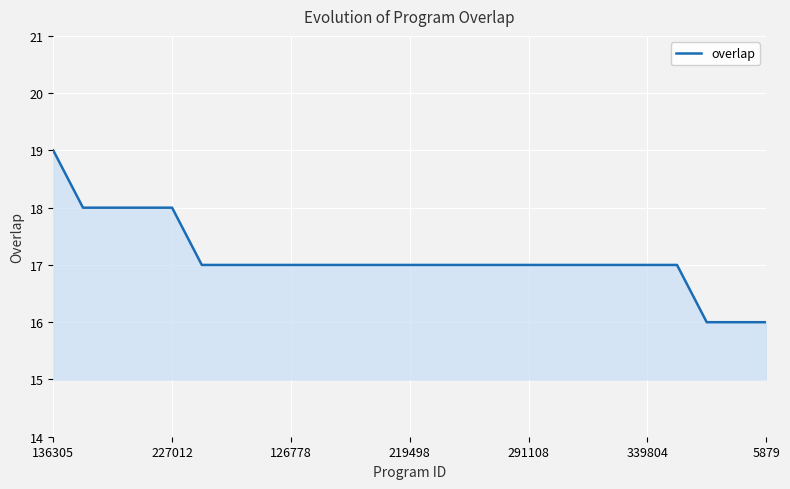

What is the difference between the maximum and minimum values?

3